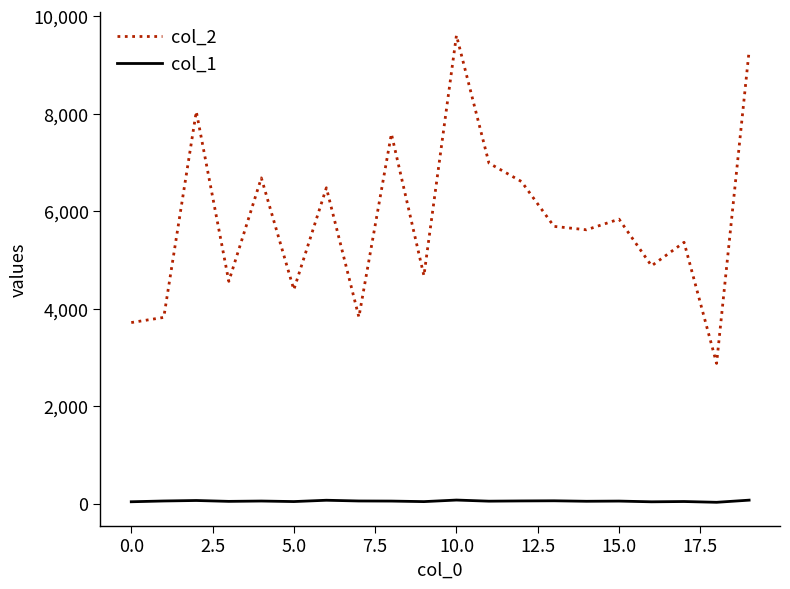

True or false: col_2 and col_1 intersect in this chart.

False